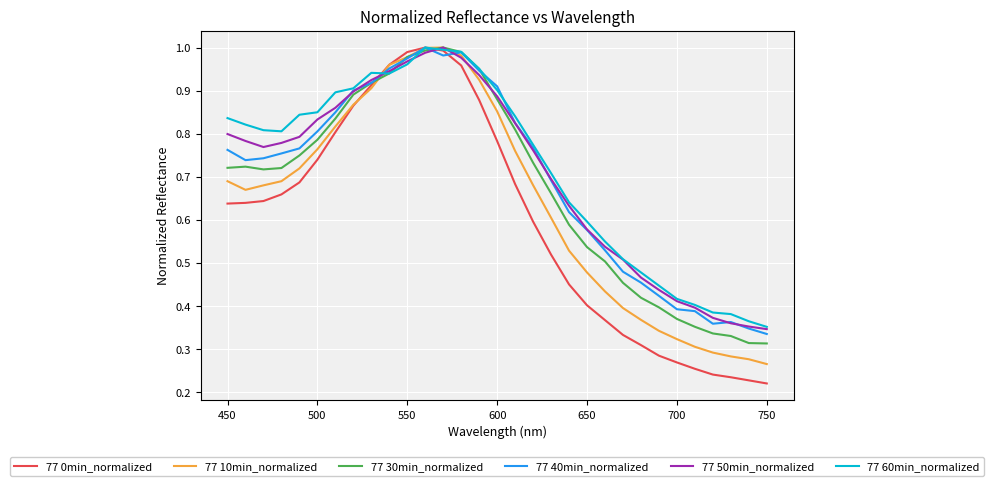

Which series has the largest range (max minus min)?

77 0min_normalized